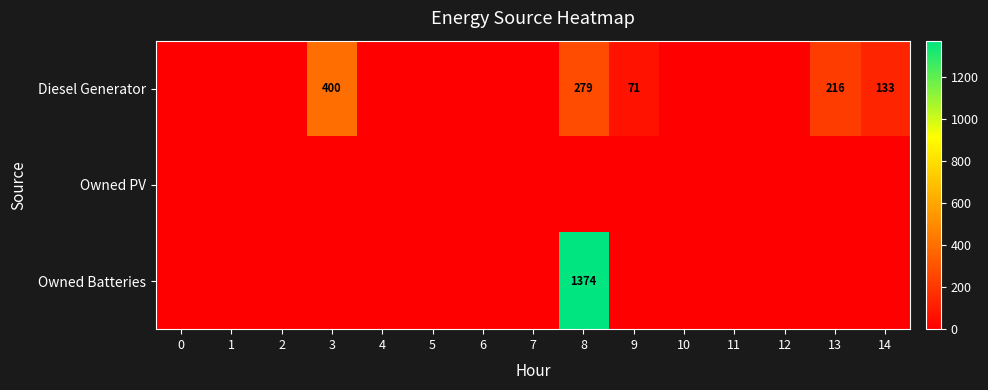

What is the spread (max minus min) of values at 14?

133